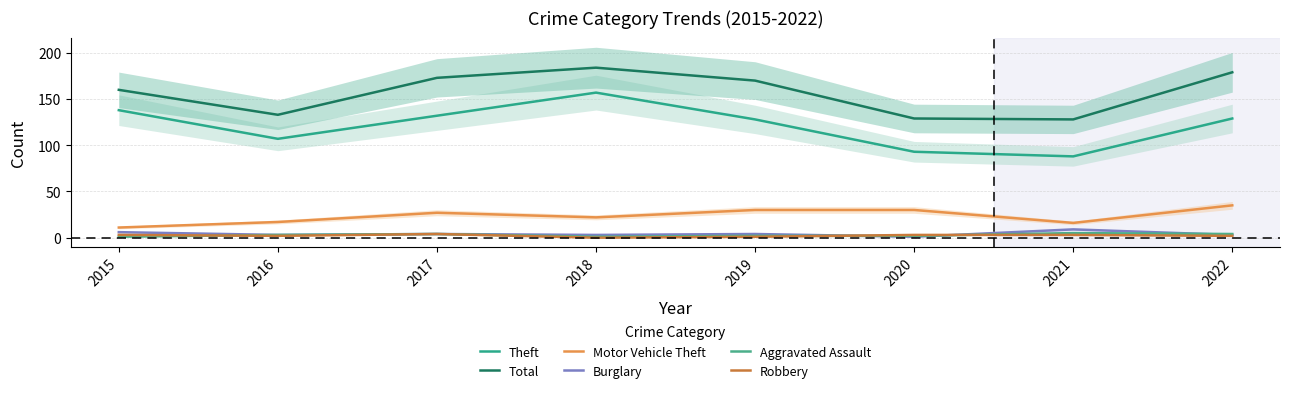

True or false: Motor Vehicle Theft has a value of 36 at 2018.

False